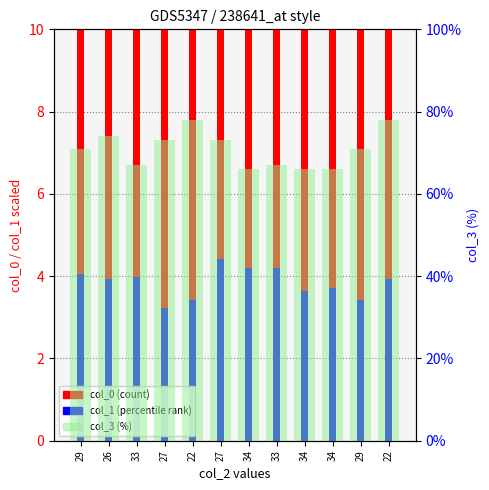

At which category is the sum across all series the highest?

22